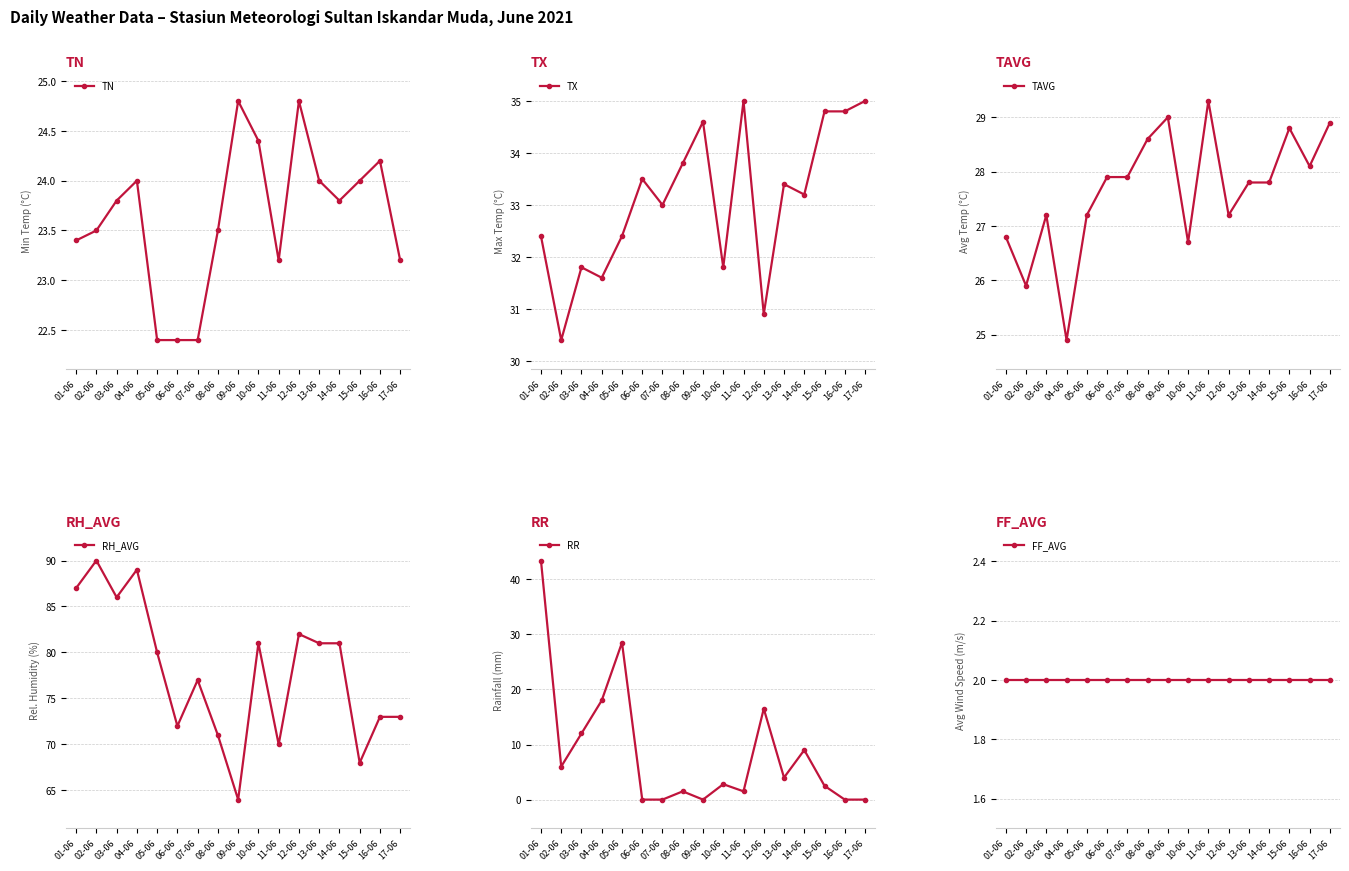

At which category does TX reach its first local peak?

03-06